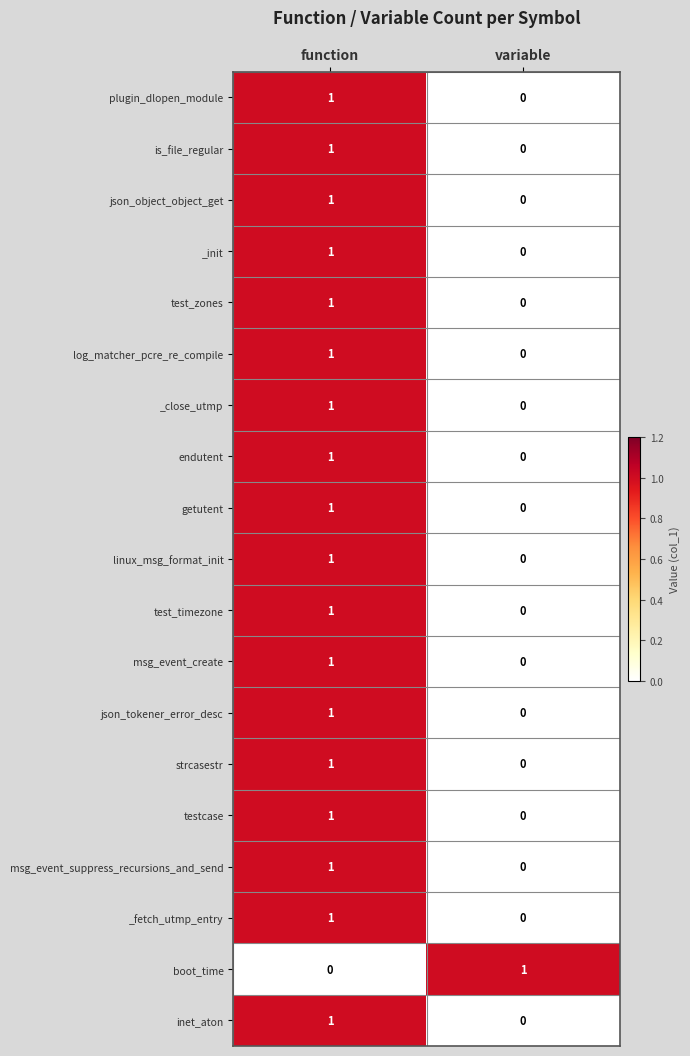

The msg_event_suppress_recursions_and_send series shows 1 at function. True or false?

True